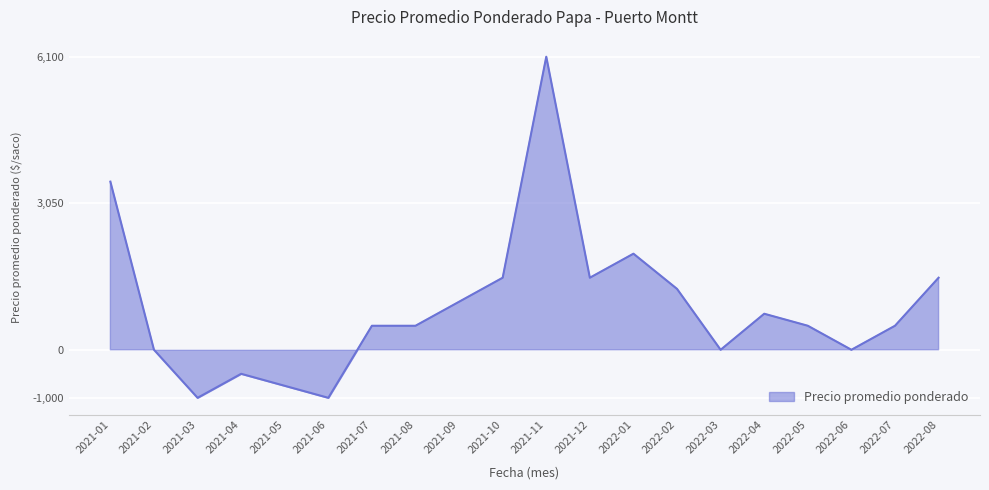

What is the difference between the second highest and minimum values?

4500